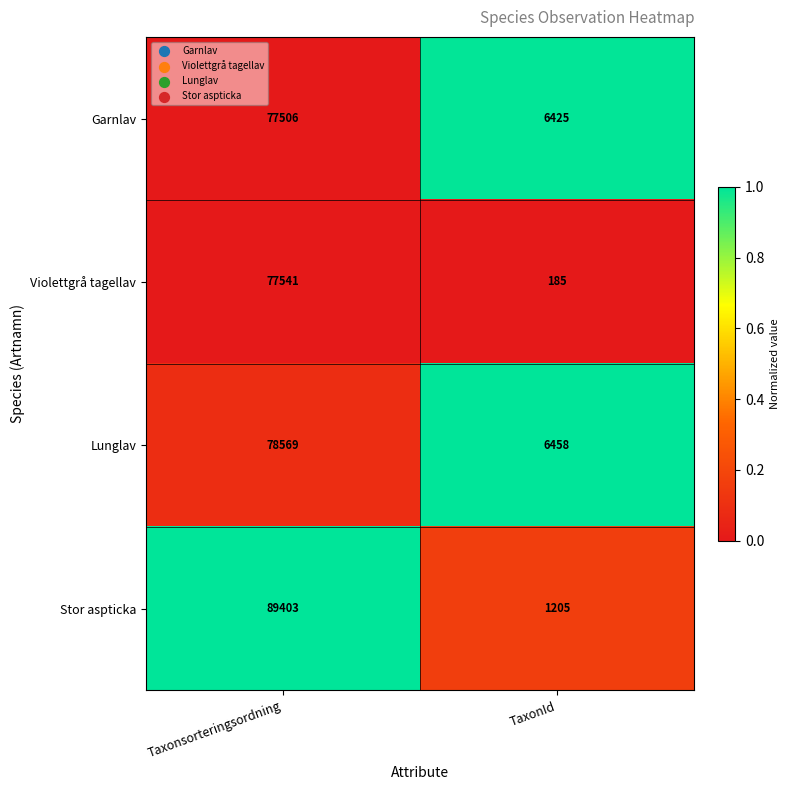

What is the spread (max minus min) of values at Taxonsorteringsordning?

11897